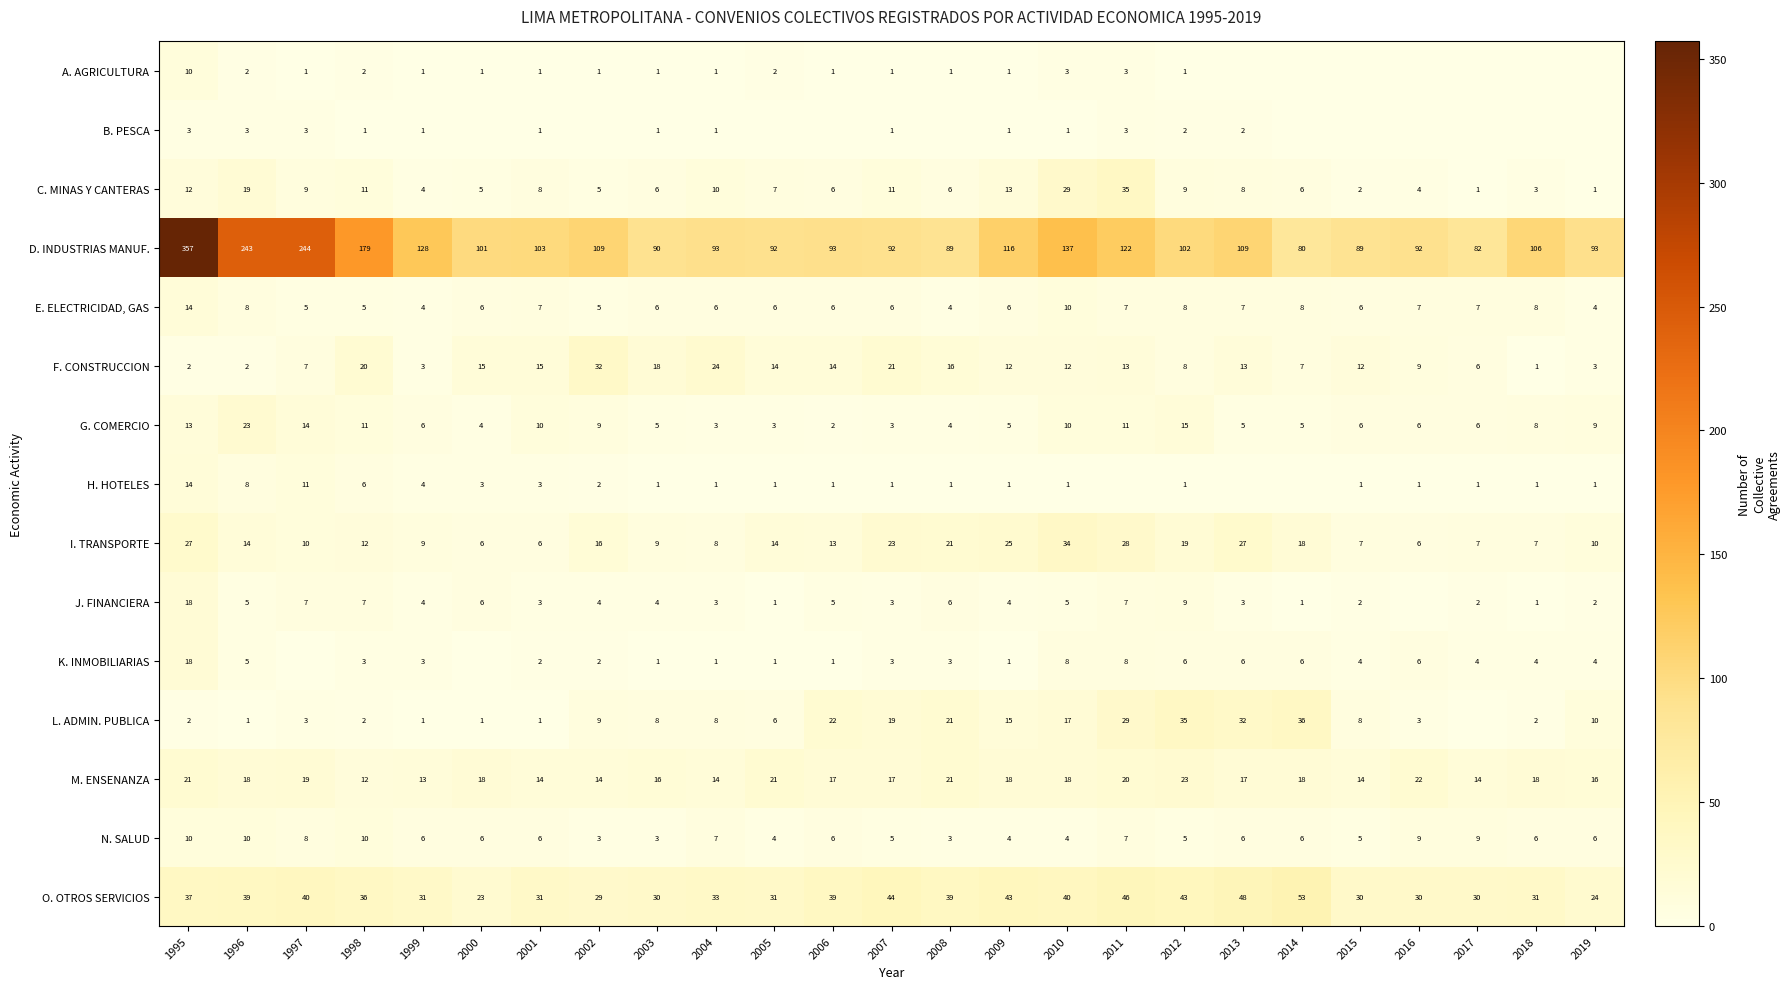

What is the difference between the O. OTROS SERVICIOS values at 2009 and 2005?

12